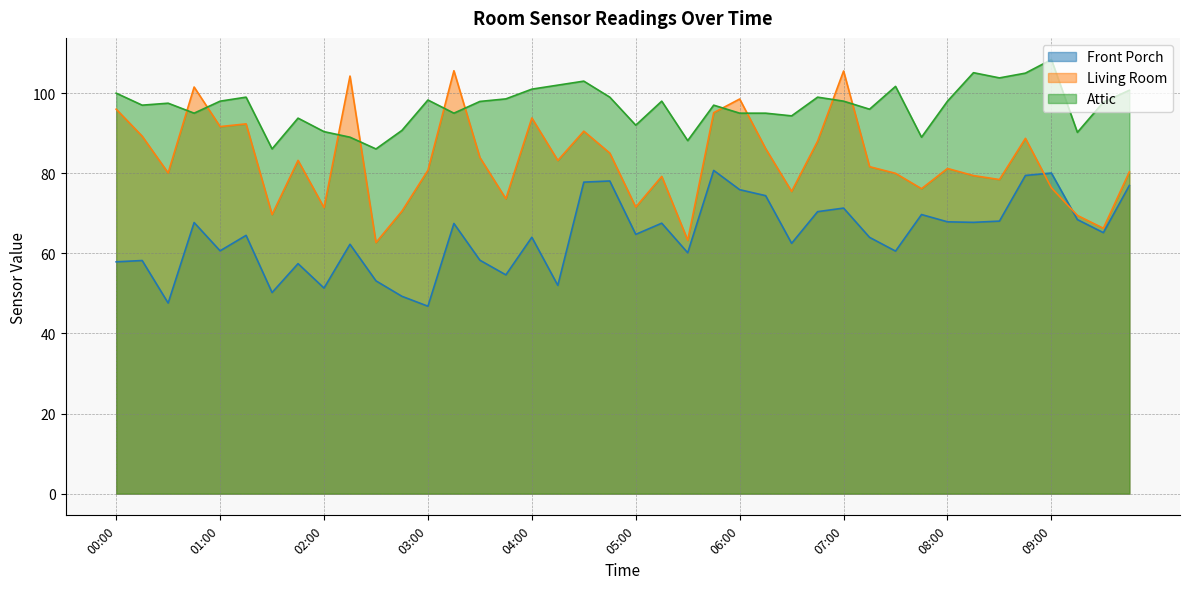

Rank the series at 02:15 from highest to lowest value.

Living Room, Attic, Front Porch